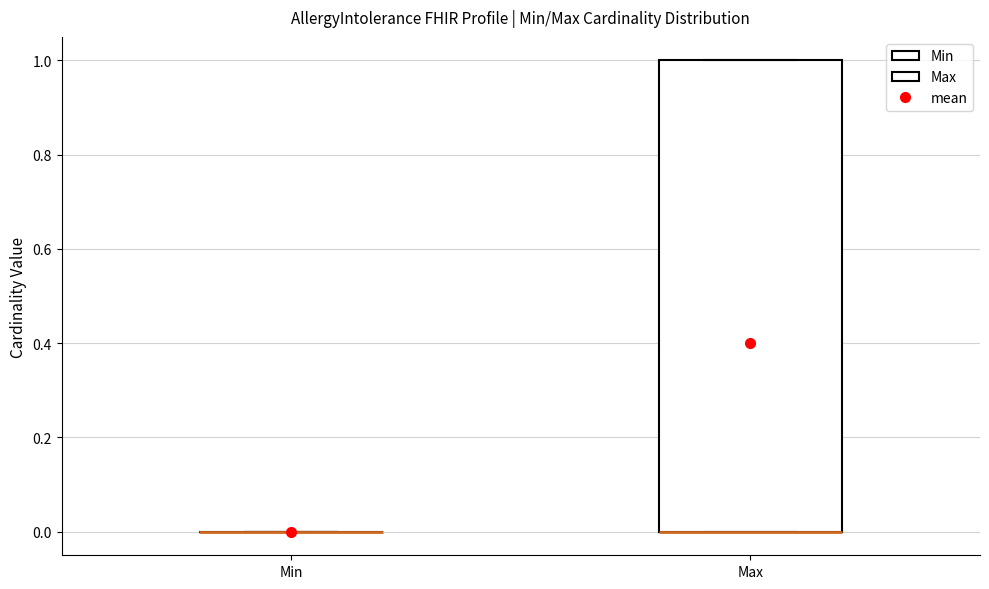

Reading left to right, read every box against the y-axis: the position of its median line, the range the box covers, and the ends of its whiskers. The values are not printed on the chart, so give them approximately, as read against the axis.

Min: box collapsed to a line at 0, whiskers 0 to 0
Max: median 0 (drawn on the box's lower edge), box 0 to 1, whiskers 0 to 1